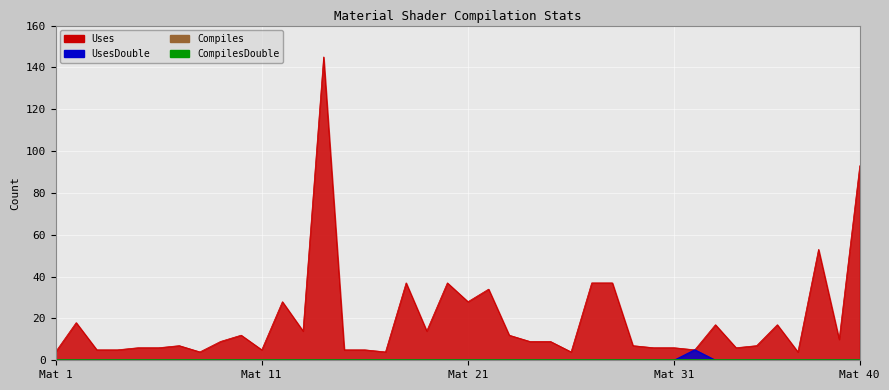

True or false: Uses has a value of 12 at 22.

True